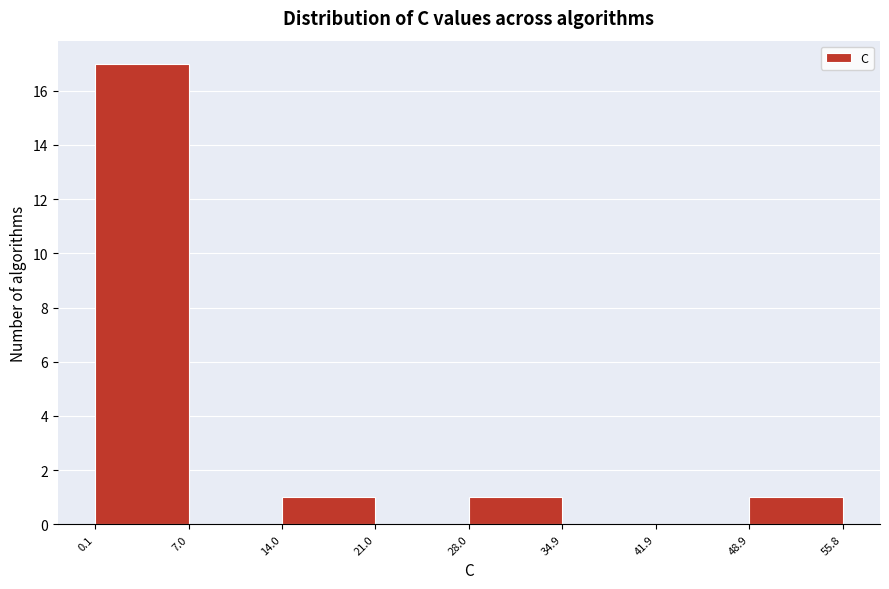

Reading left to right, list every bar in this chart as the range it spans on the x-axis followed by its height. The values are not printed on the chart, so give them approximately, as read against the axis.

0.1 to 7.0: 17
7.0 to 14.0: 0
14.0 to 21.0: 1
21.0 to 28.0: 0
28.0 to 34.9: 1
34.9 to 41.9: 0
41.9 to 48.9: 0
48.9 to 55.8: 1